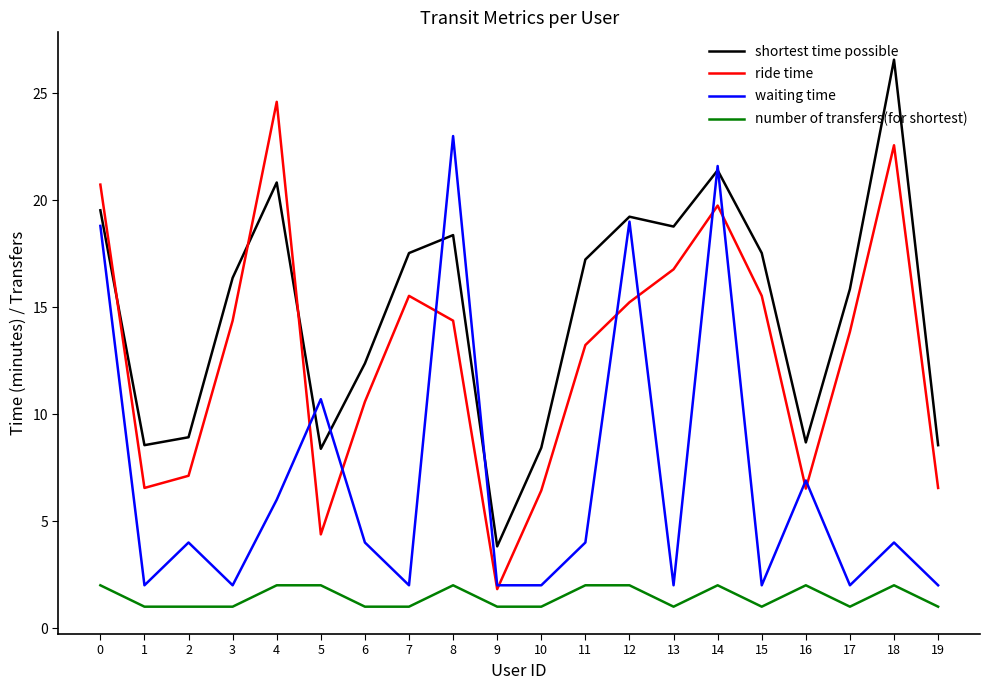

How many interior local peaks does the shortest time possible series have?

5